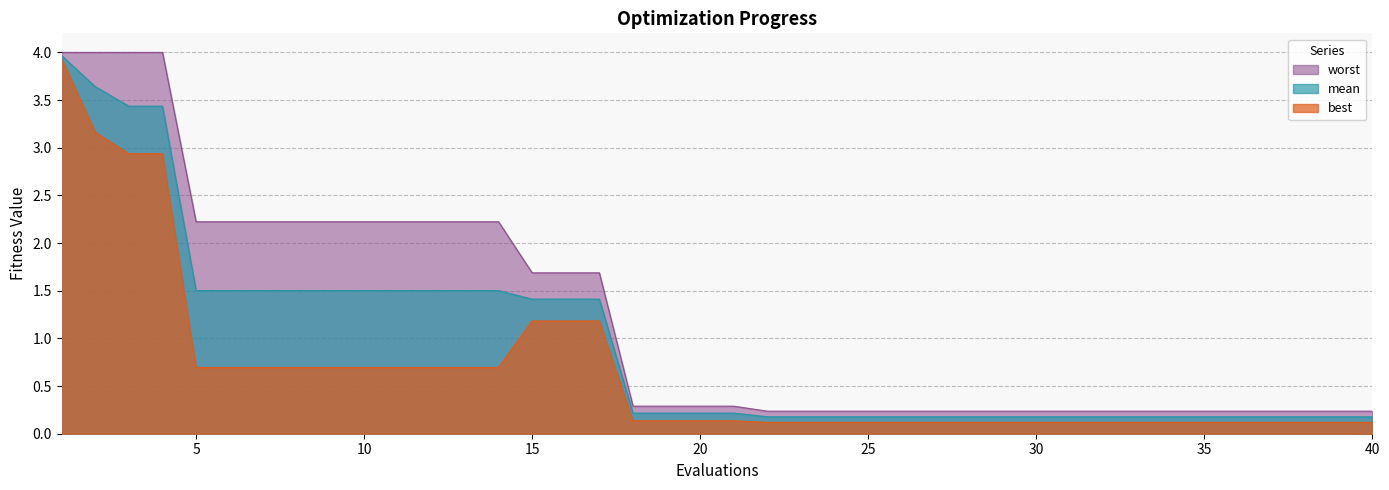

Reading left to right, extract all data points from this chart.

mean: 4.0	3.6	3.4	3.4	1.5	1.5	1.5	1.5	1.5	1.5	1.5	1.5	1.5	1.5	1.4	1.4	1.4	0.2	0.2	0.2	0.2	0.2	0.2	0.2	0.2	0.2	0.2	0.2	0.2	0.2	0.2	0.2	0.2	0.2	0.2	0.2	0.2	0.2	0.2	0.2
best: 3.9	3.2	2.9	2.9	0.7	0.7	0.7	0.7	0.7	0.7	0.7	0.7	0.7	0.7	1.2	1.2	1.2	0.1	0.1	0.1	0.1	0.1	0.1	0.1	0.1	0.1	0.1	0.1	0.1	0.1	0.1	0.1	0.1	0.1	0.1	0.1	0.1	0.1	0.1	0.1
worst: 4.0	4.0	4.0	4.0	2.2	2.2	2.2	2.2	2.2	2.2	2.2	2.2	2.2	2.2	1.7	1.7	1.7	0.3	0.3	0.3	0.3	0.2	0.2	0.2	0.2	0.2	0.2	0.2	0.2	0.2	0.2	0.2	0.2	0.2	0.2	0.2	0.2	0.2	0.2	0.2